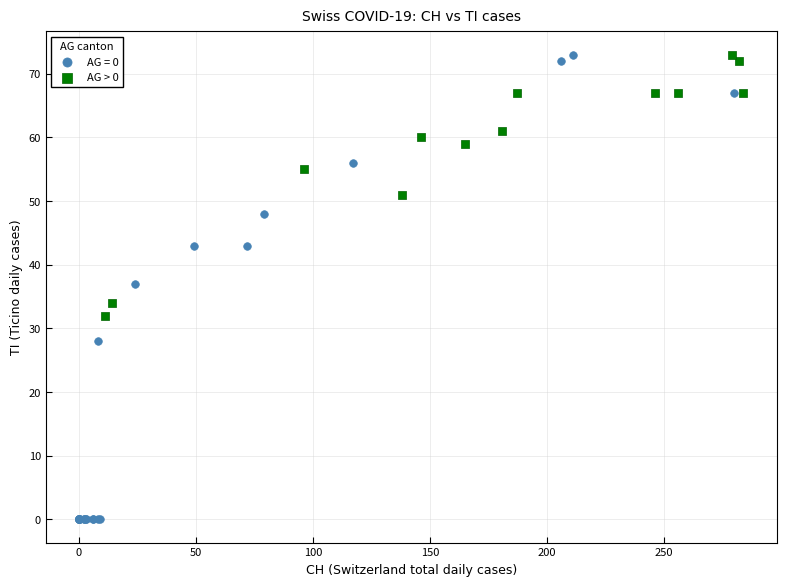

Which series has the widest spread of Y values?

AG = 0